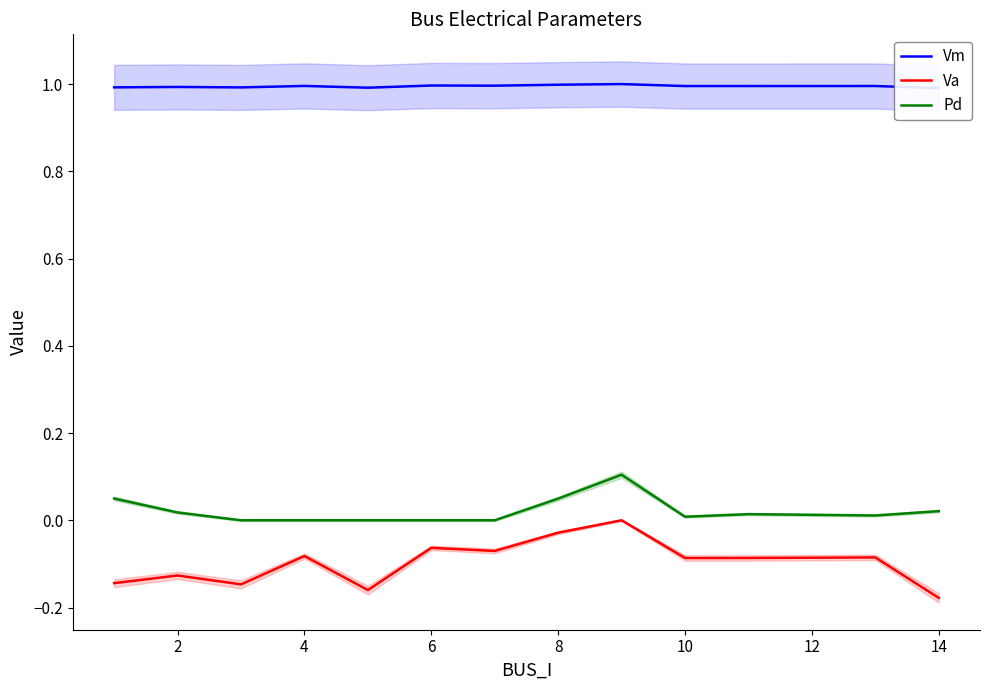

Is it true that Va equals -0.1 at 10?

True